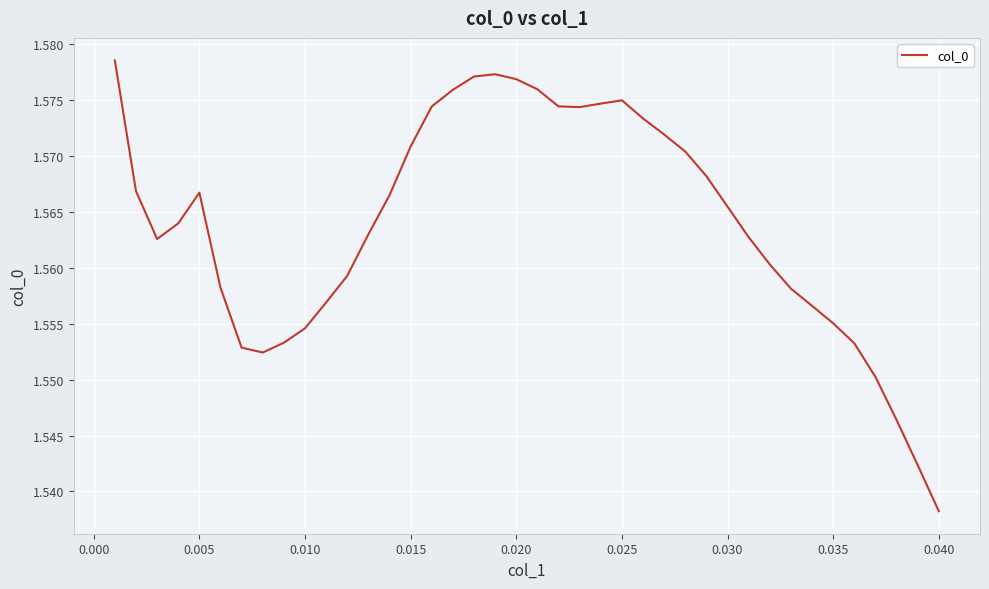

At which category does the chart reach its minimum across all series?

0.040